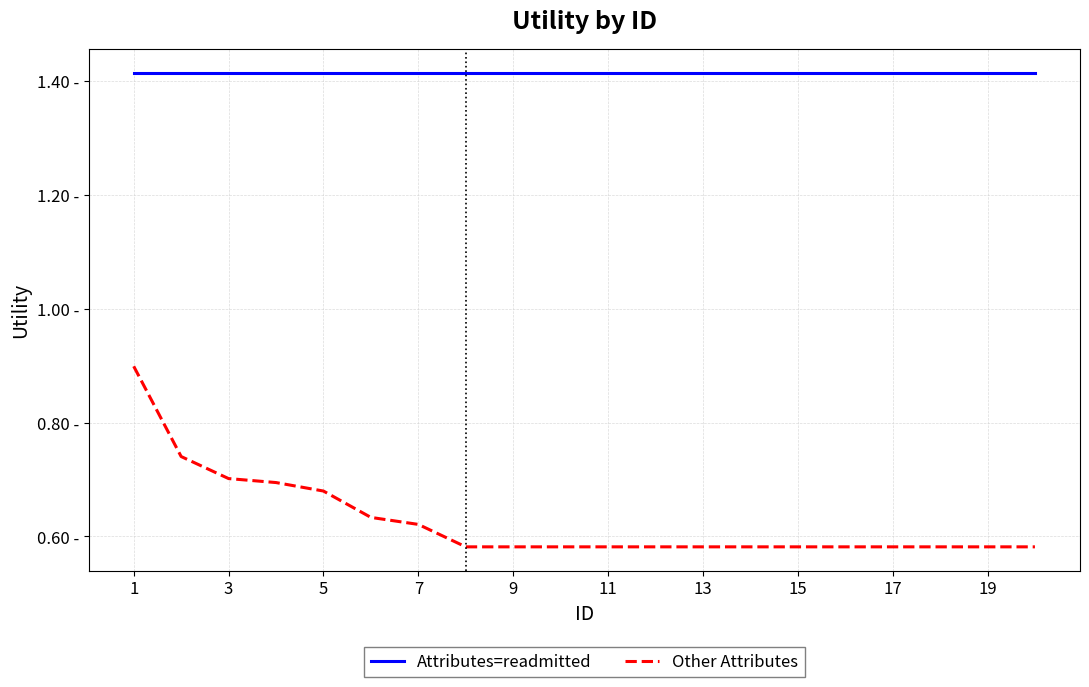

True or false: Other Attributes and Attributes=readmitted intersect in this chart.

False